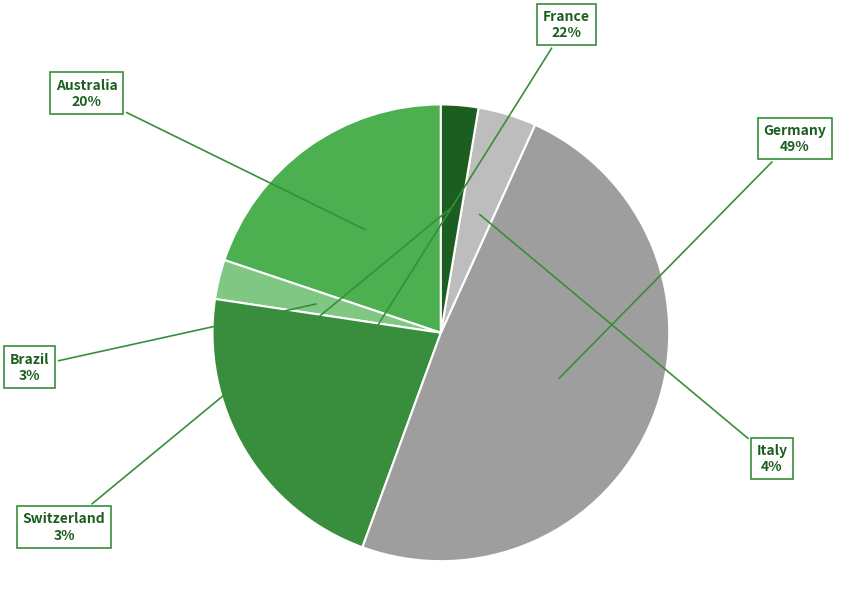

How many segments does this pie chart have?

6